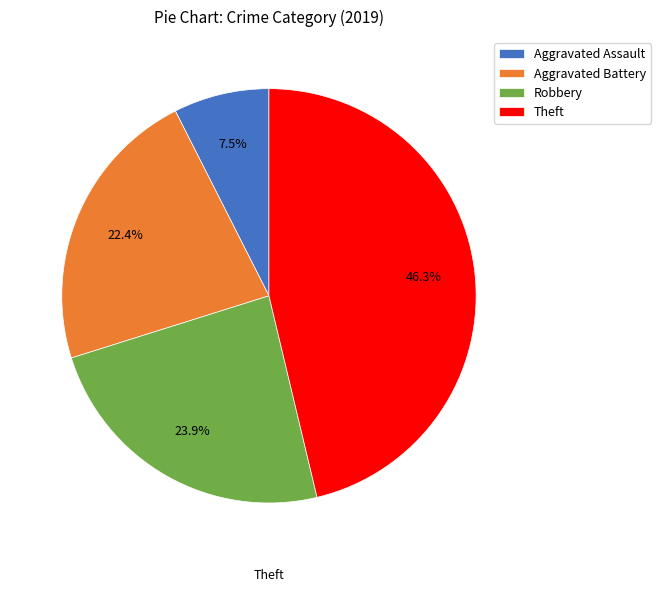

Does Theft account for over 50% of the chart?

No